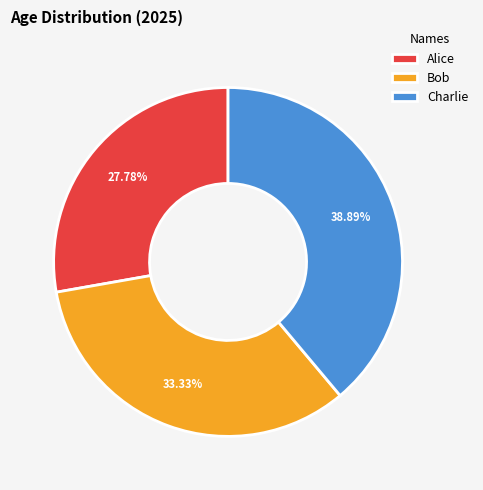

Which category has the biggest portion of the pie?

Charlie